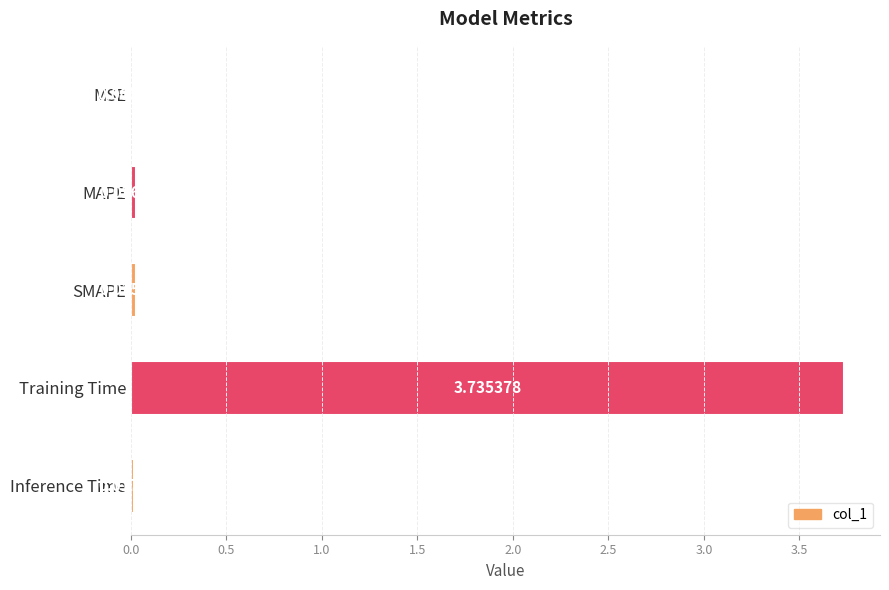

What is the change in value from Training Time to Inference Time?

-3.7